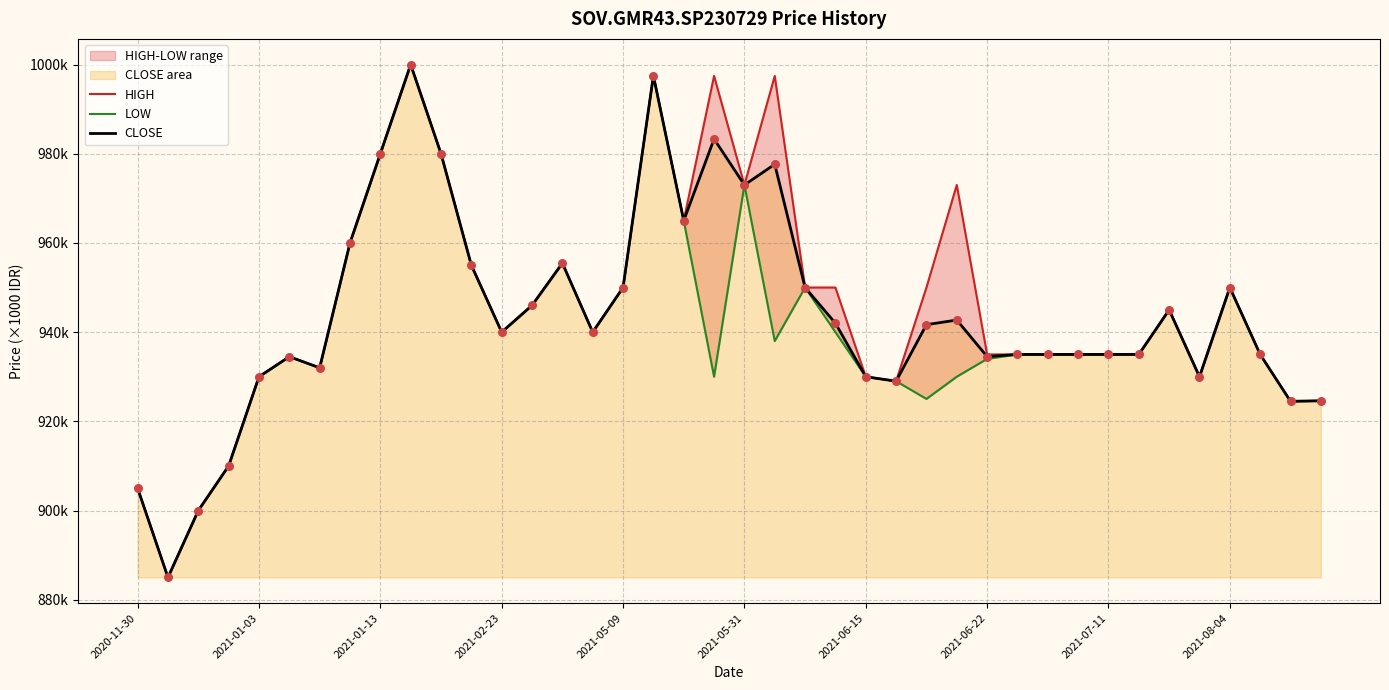

Which series has the widest spread of Y values?

HIGH